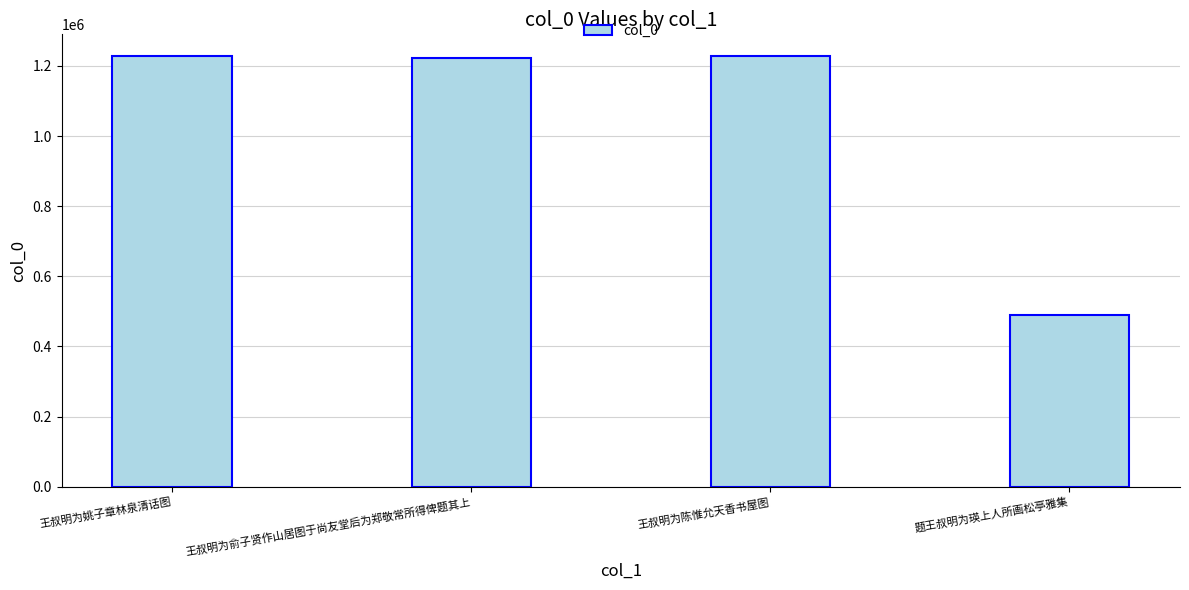

Which label corresponds to the smallest value in the chart?

题王叔明为瑛上人所画松亭雅集